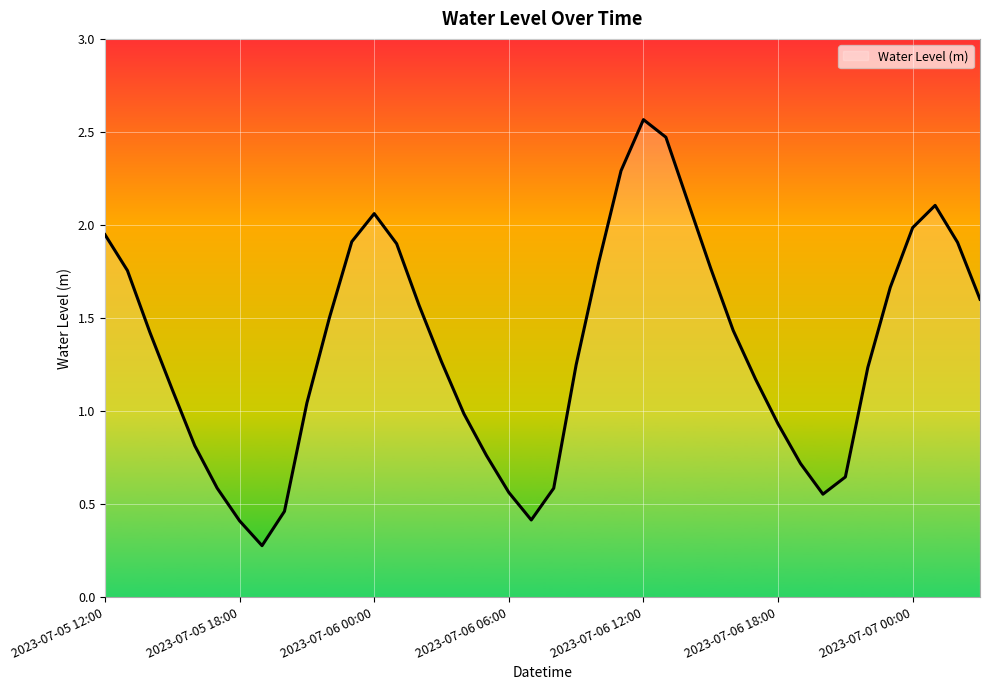

What is the minimum value shown in the chart?

0.3